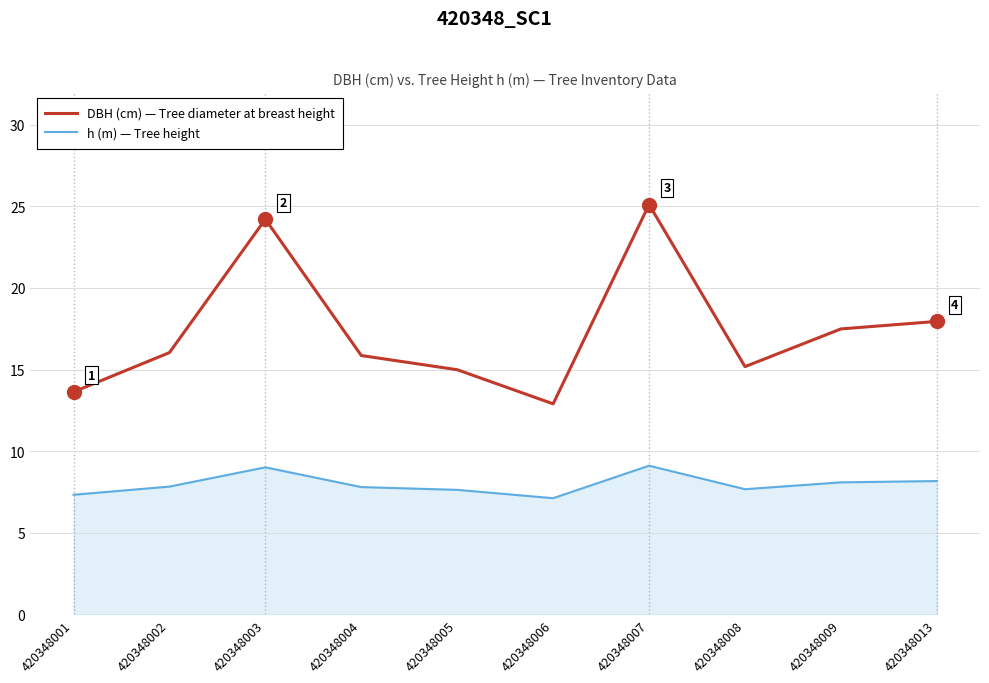

True or false: DBH (cm) — Tree diameter at breast height and h (m) — Tree height intersect in this chart.

False